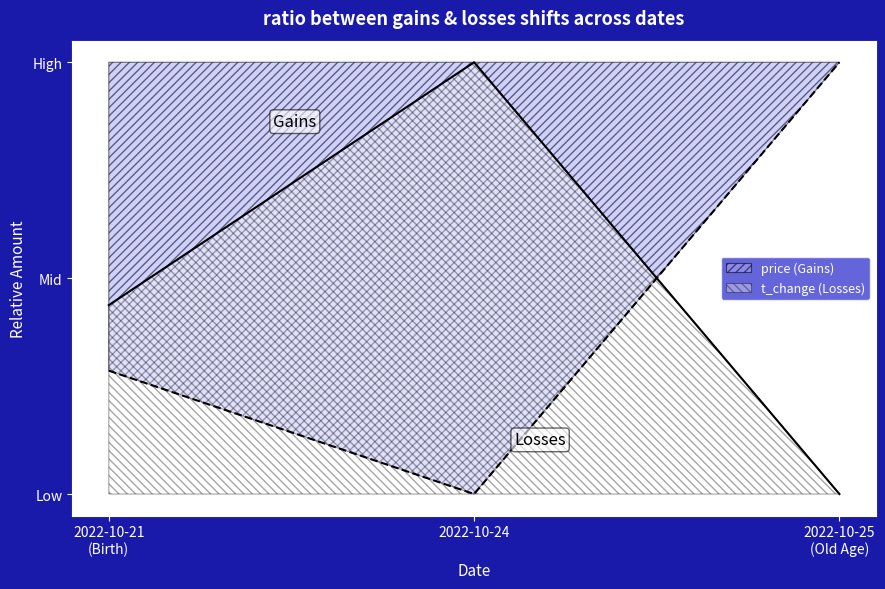

What is the difference between the maximum and second lowest values in the t_change series?

0.6